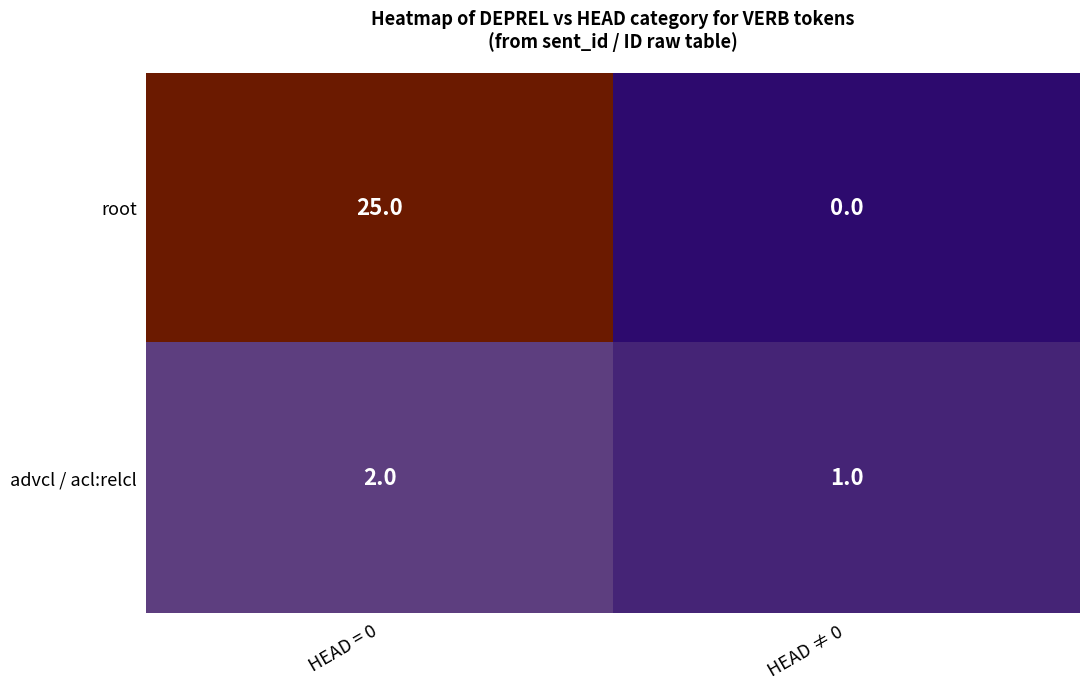

Rank the series by their maximum value, from highest to lowest.

root, advcl / acl:relcl